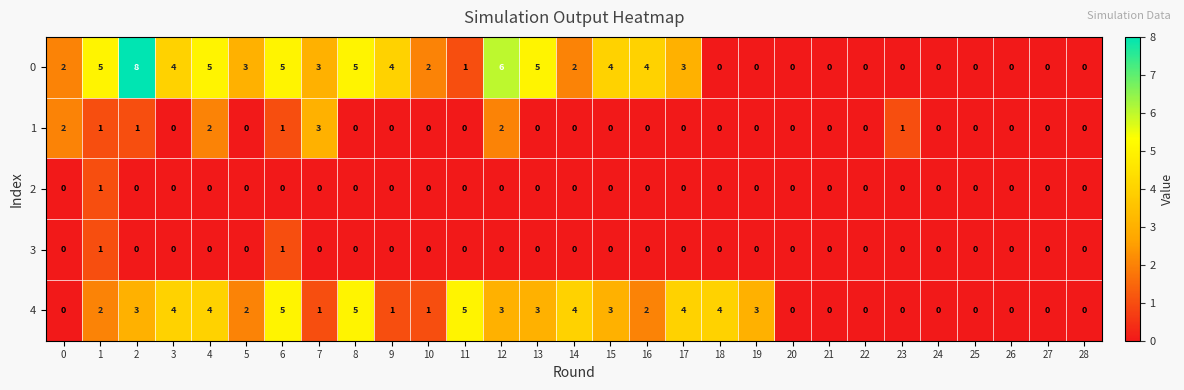

Which series has the largest total across all categories?

0